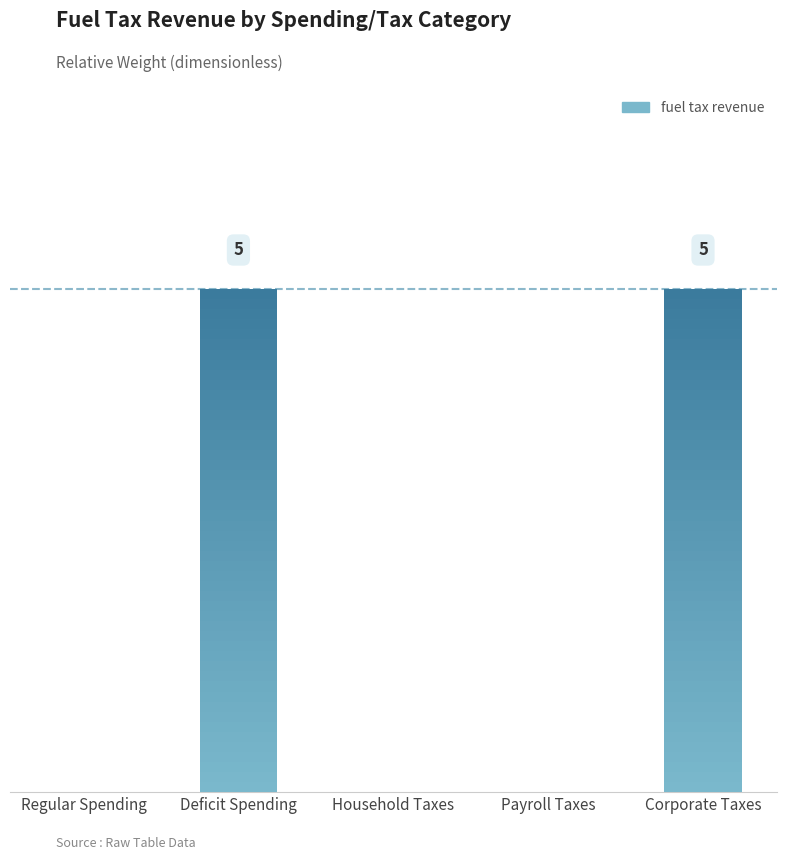

How many bars are there in total?

5